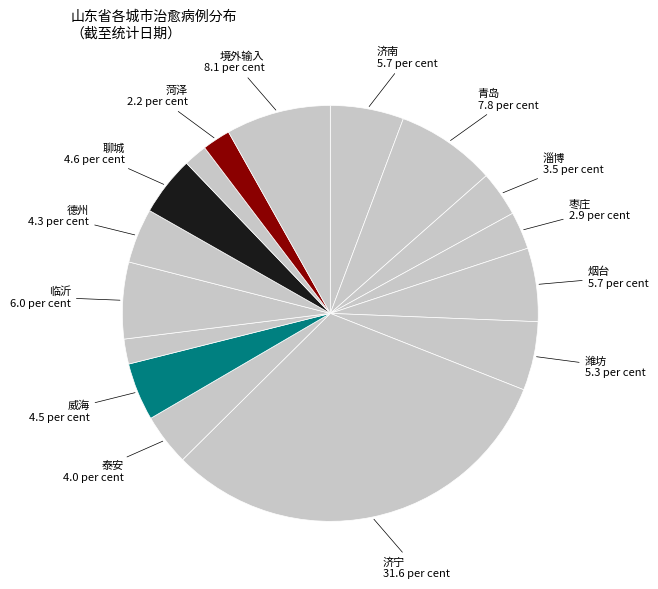

Count the number of slices in the pie.

16